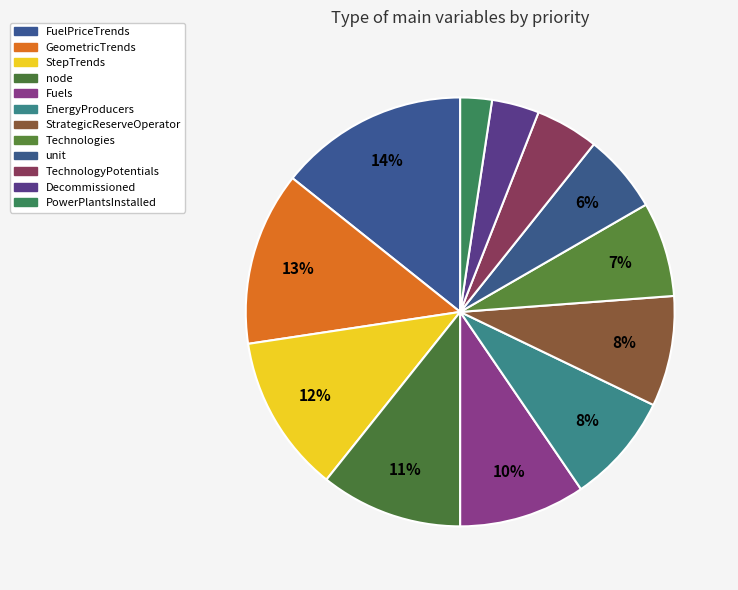

How many slices are in this pie chart?

12